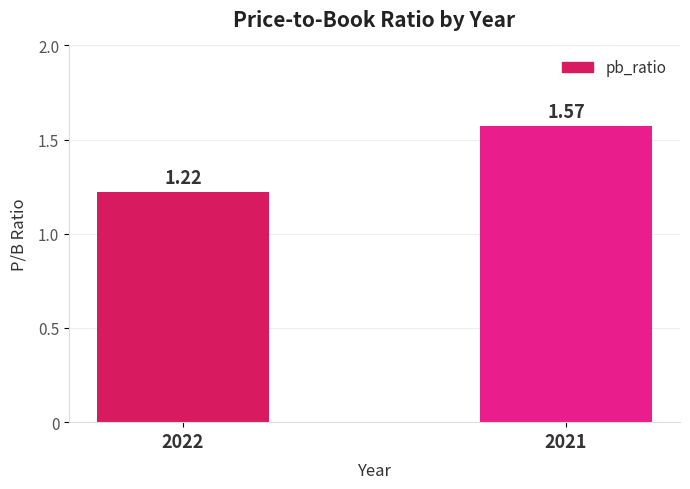

Rank the categories by value from lowest to highest.

2022, 2021